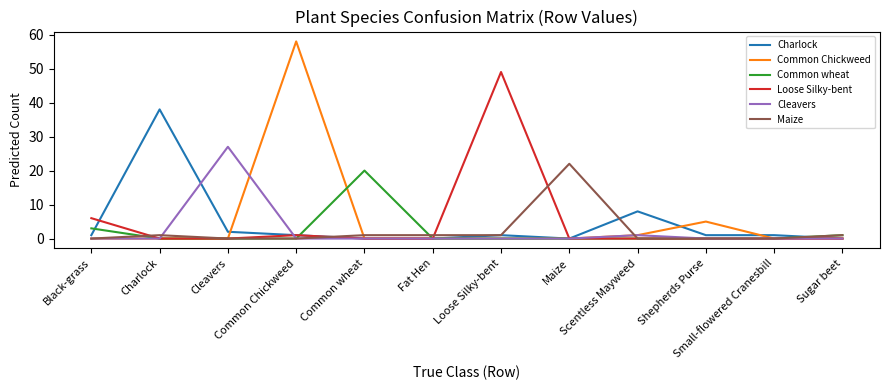

What is the label of the 11th point from the left?

Small-flowered Cranesbill